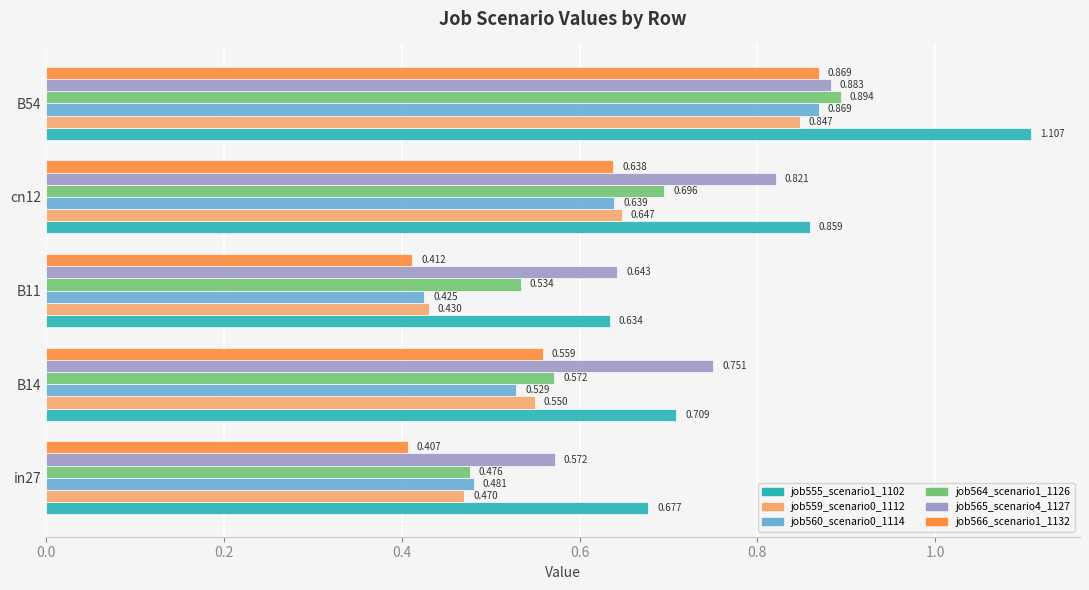

Is the value of job565_scenario4_1127 at B11 greater than the value of job566_scenario1_1132 at in27?

Yes